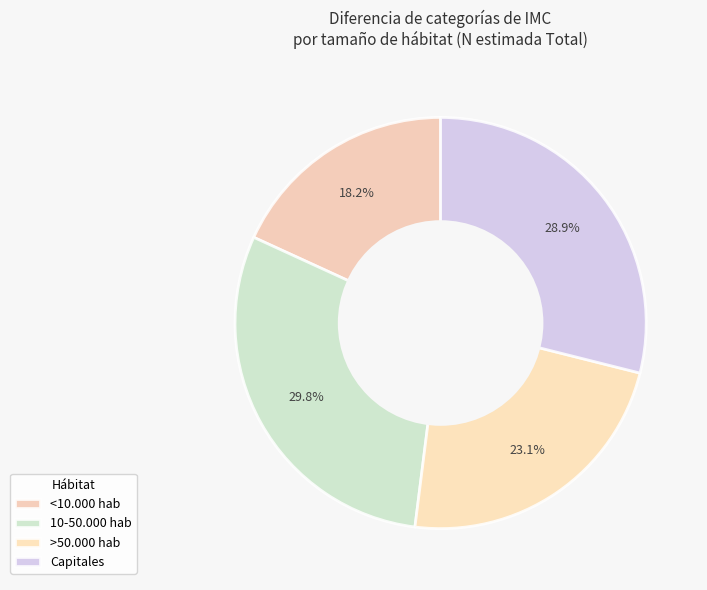

What percentage is the 10-50.000 hab slice, to the nearest percent?

30%